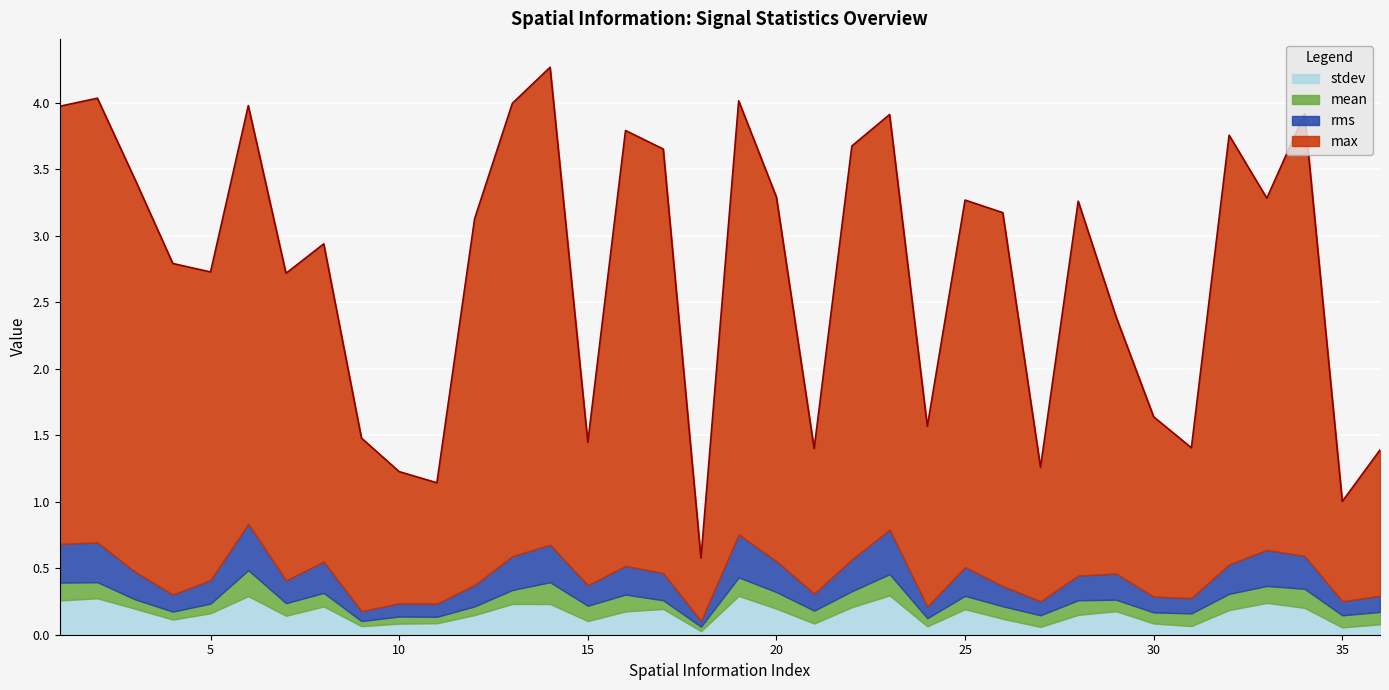

At which category does the chart reach its minimum across all series?

18